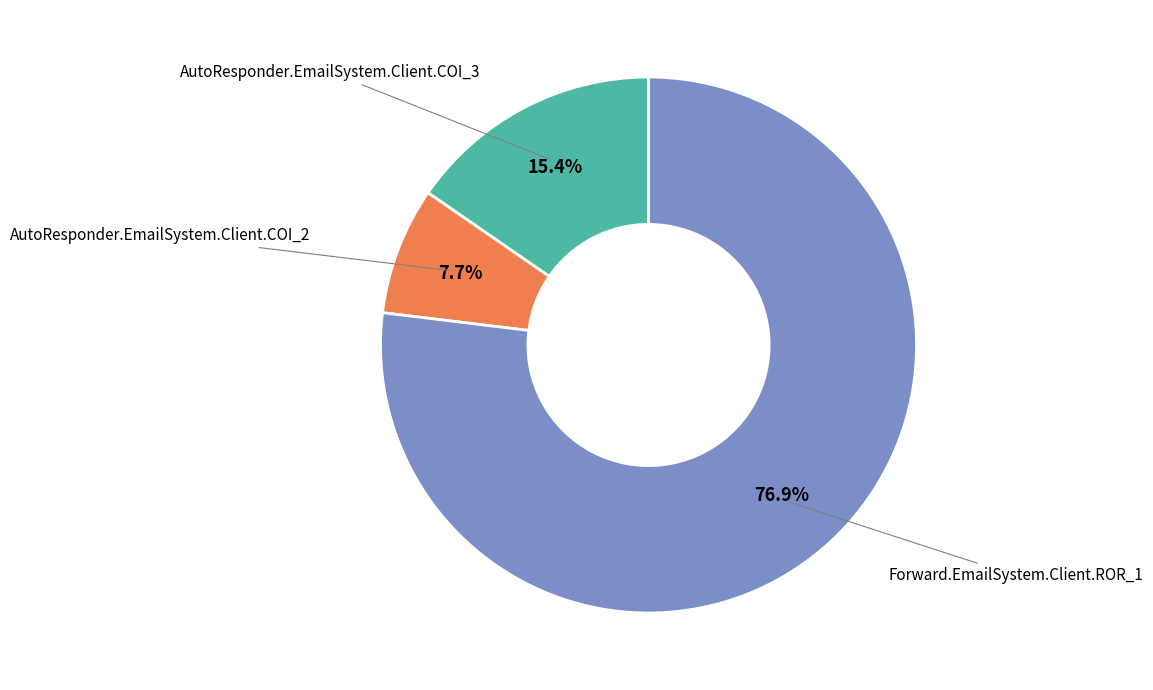

Do Forward.EmailSystem.Client.ROR_1 and AutoResponder.EmailSystem.Client.COI_2 together represent more than half of the pie?

Yes